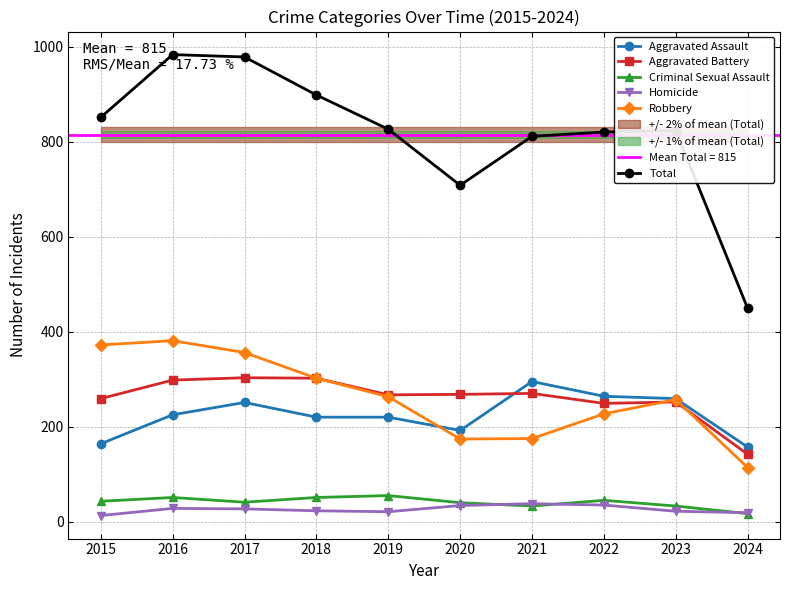

The value of Aggravated Battery at 2017 is 303. True or false?

True